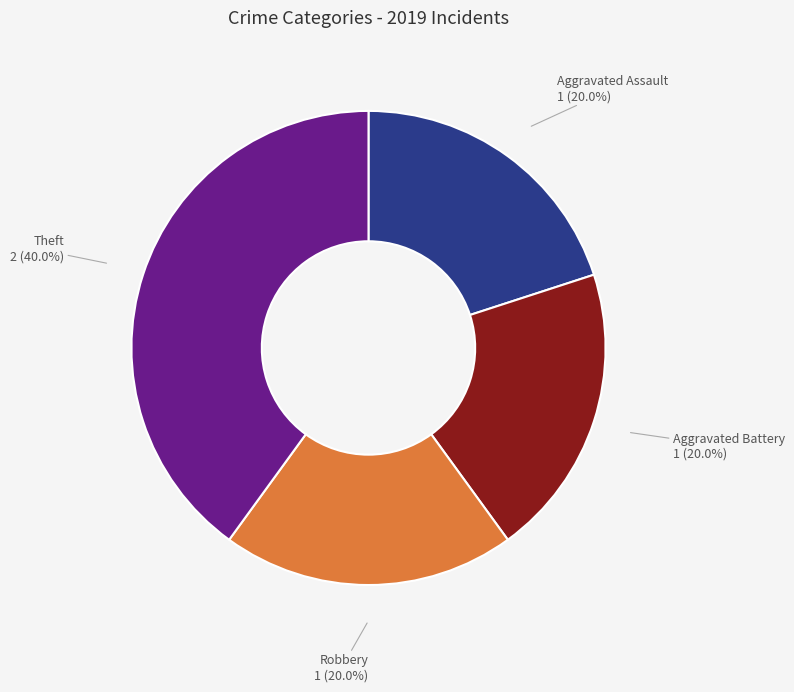

What percentage is the Aggravated Battery slice, to the nearest percent?

20%